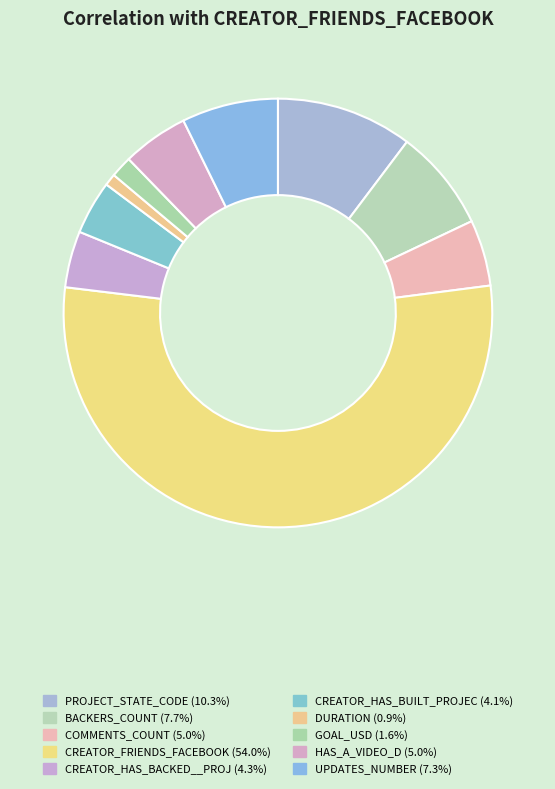

How many segments does this pie chart have?

10